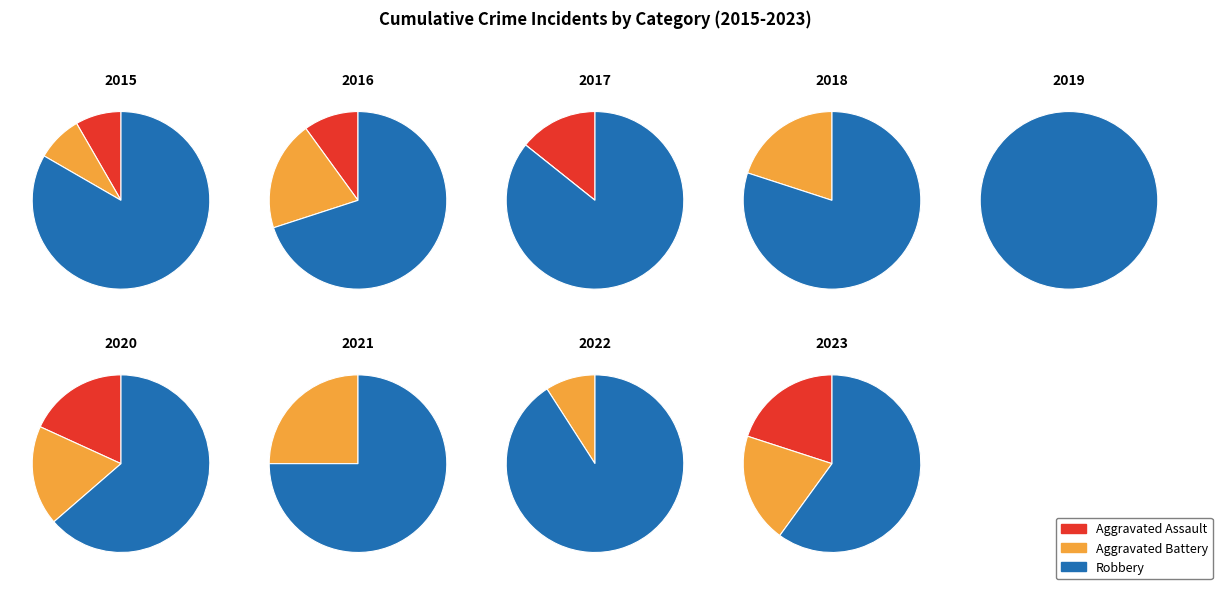

Is 2020 the majority of the pie?

No